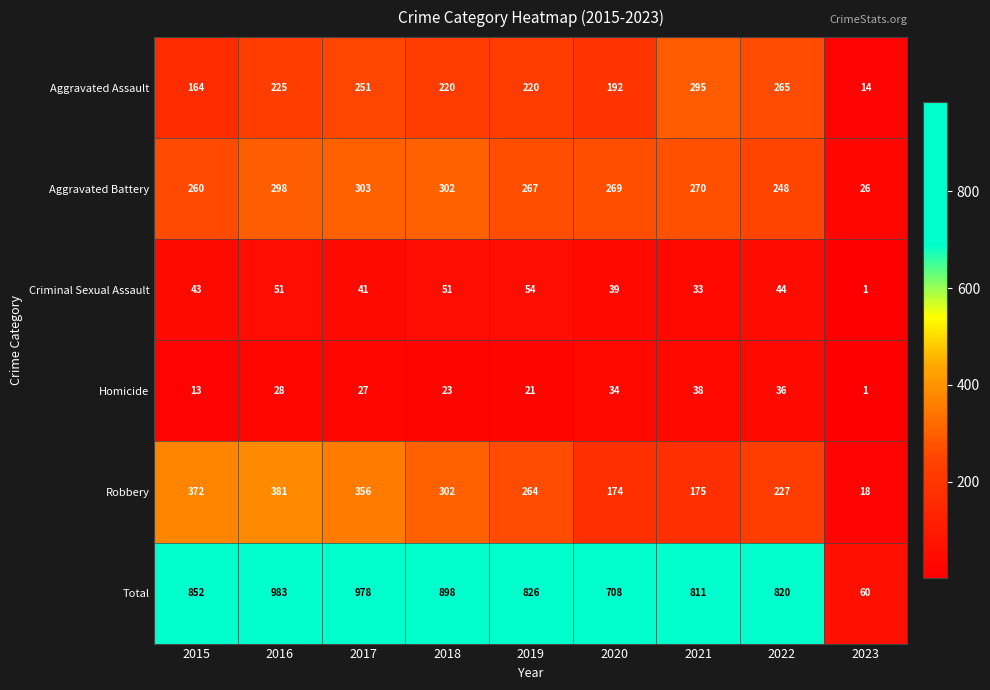

Where does the Aggravated Assault series first go above 220?

2016